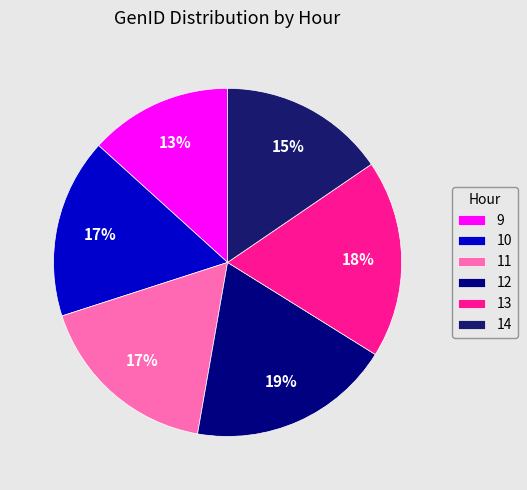

Approximately how many times larger is the value at 9 compared to 12?

0.7